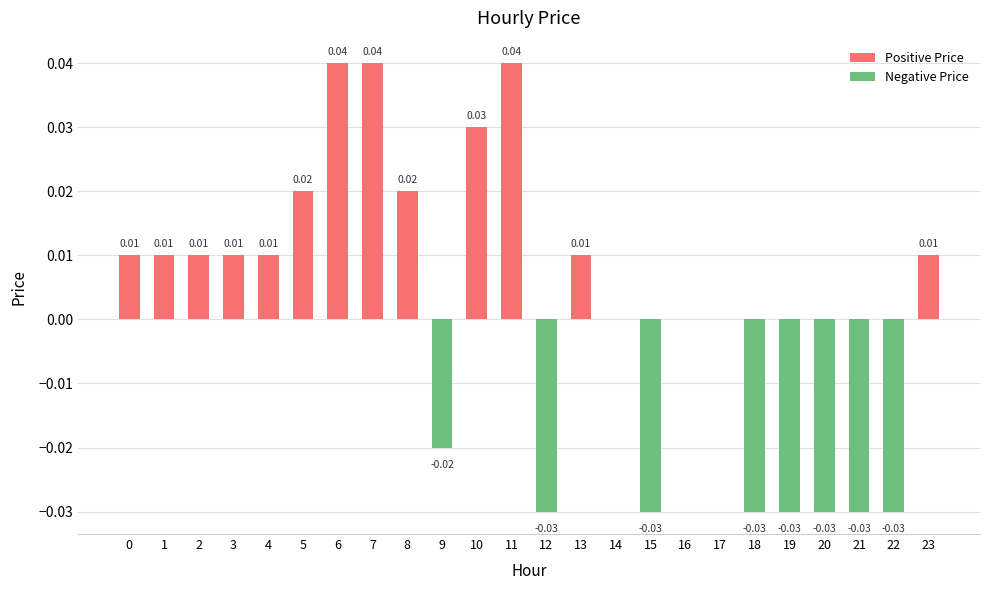

Which series has the largest total across all categories?

Positive Price